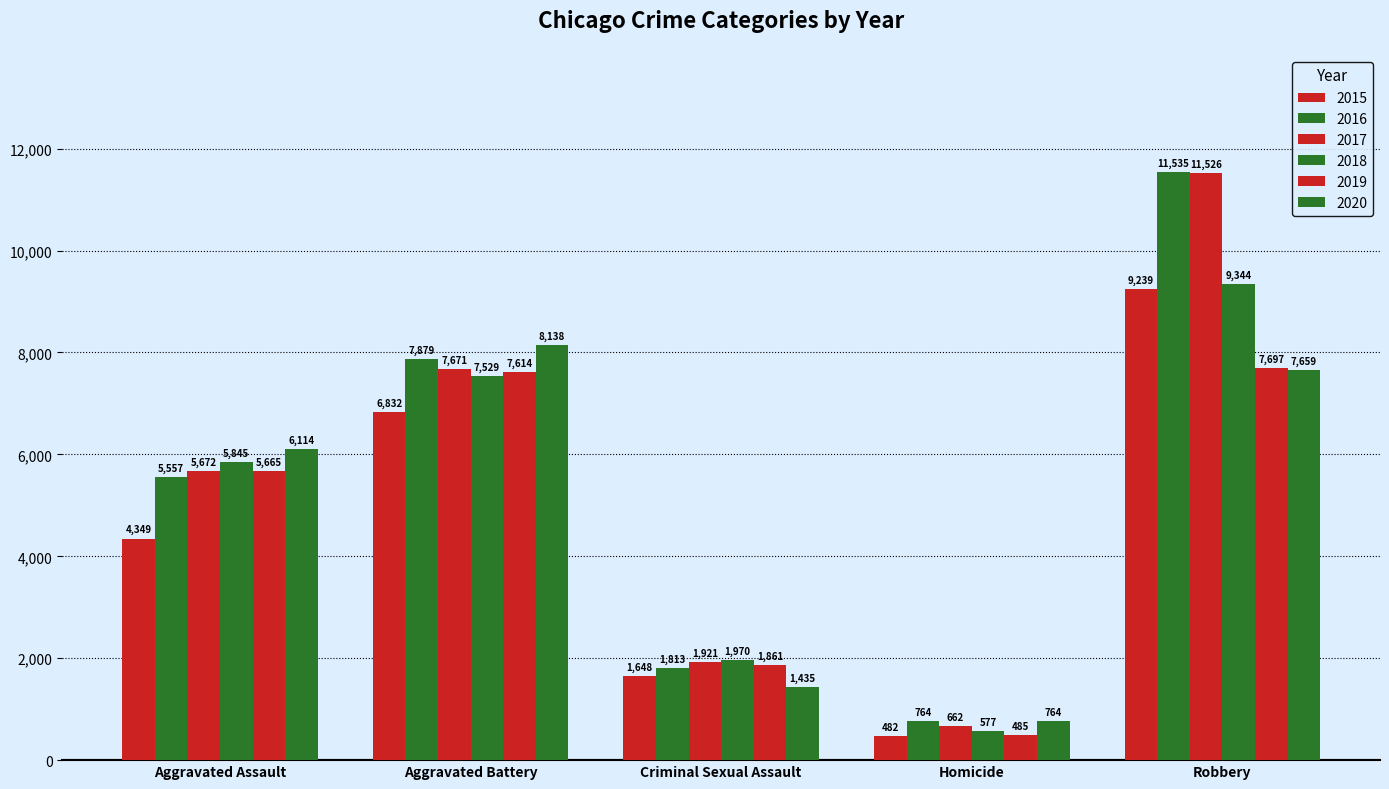

How many series are shown in this chart?

6